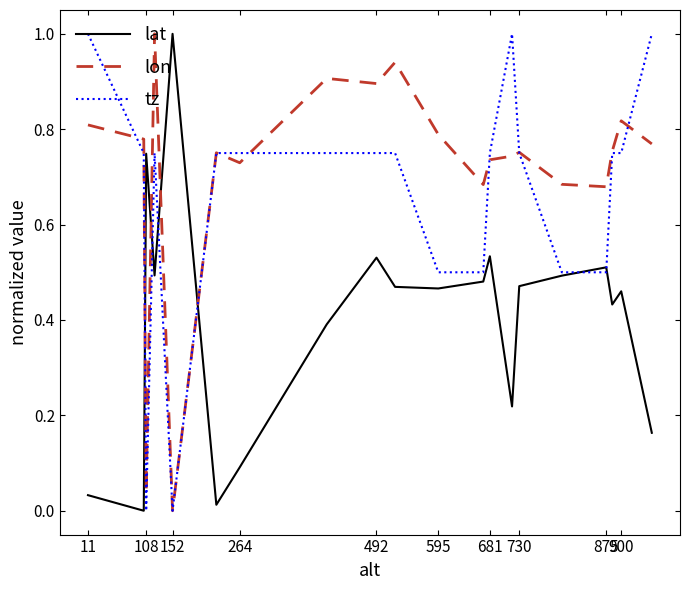

List the series in order of their overall mean, lowest first.

lat, tz, lon